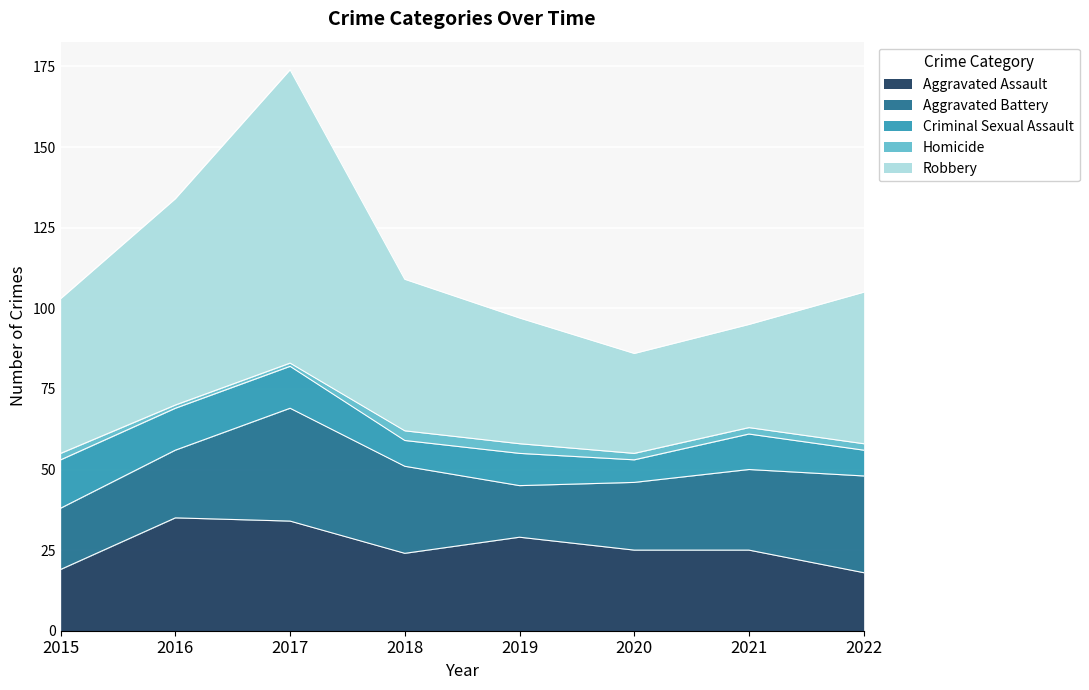

What is the value of the Aggravated Battery point at the 1st from the left?

19